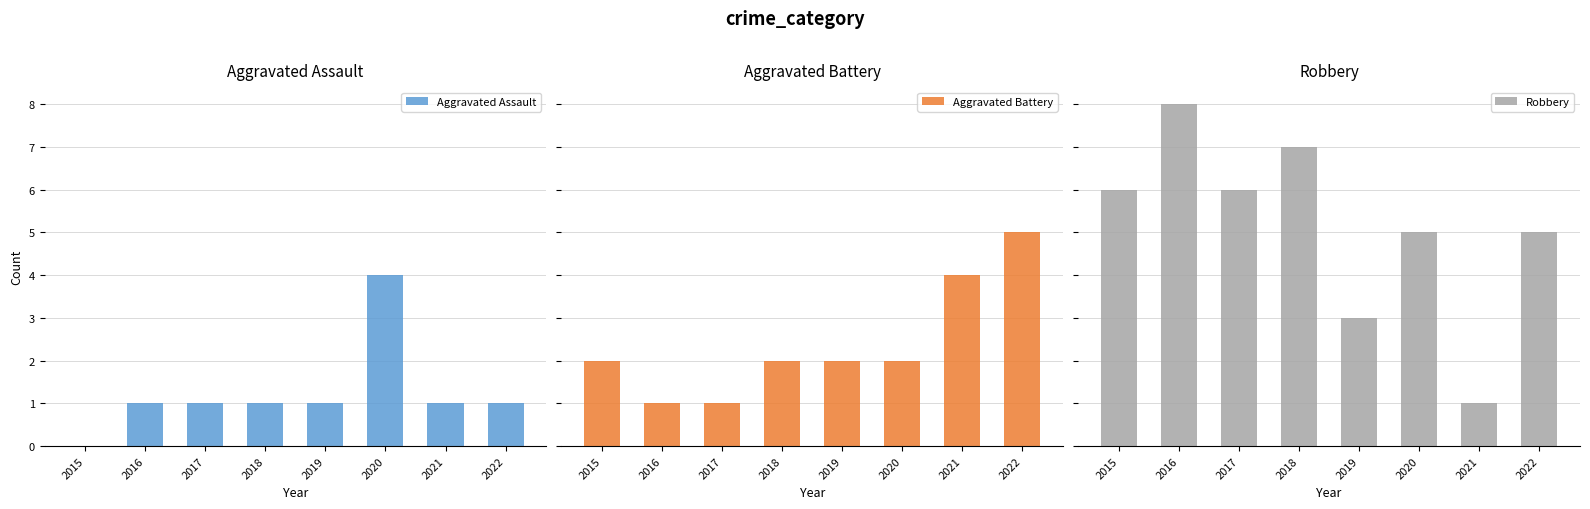

Reading left to right, list all the values displayed in this chart.

Aggravated Assault: 0	1	1	1	1	4	1	1
Aggravated Battery: 2	1	1	2	2	2	4	5
Robbery: 6	8	6	7	3	5	1	5